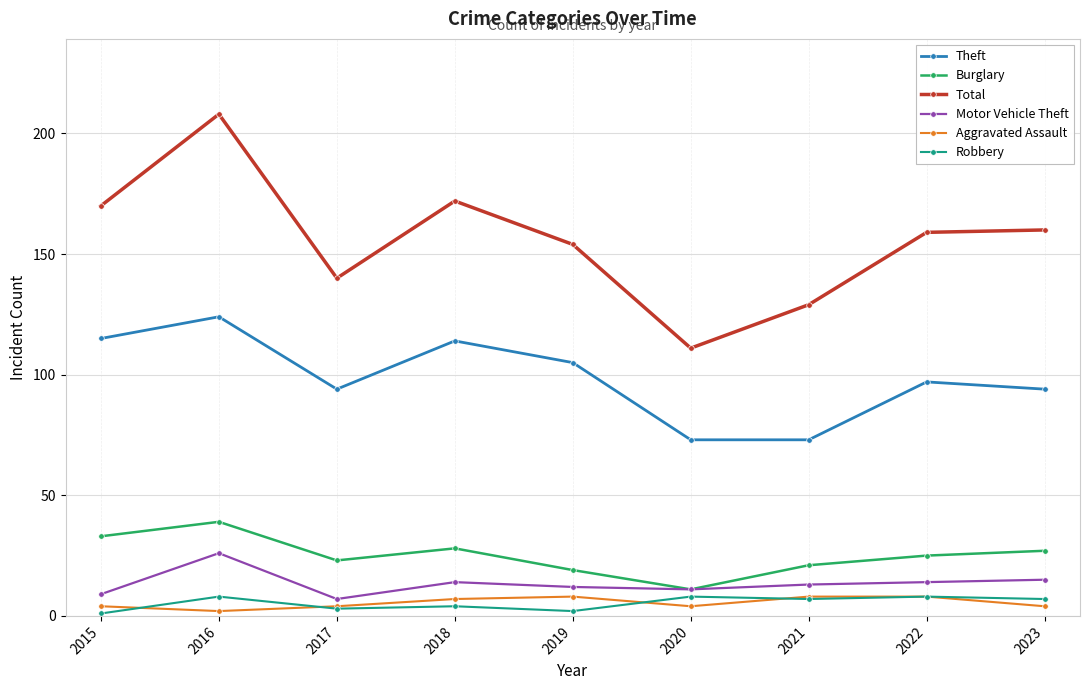

At how many categories does at least one series exceed 166?

3